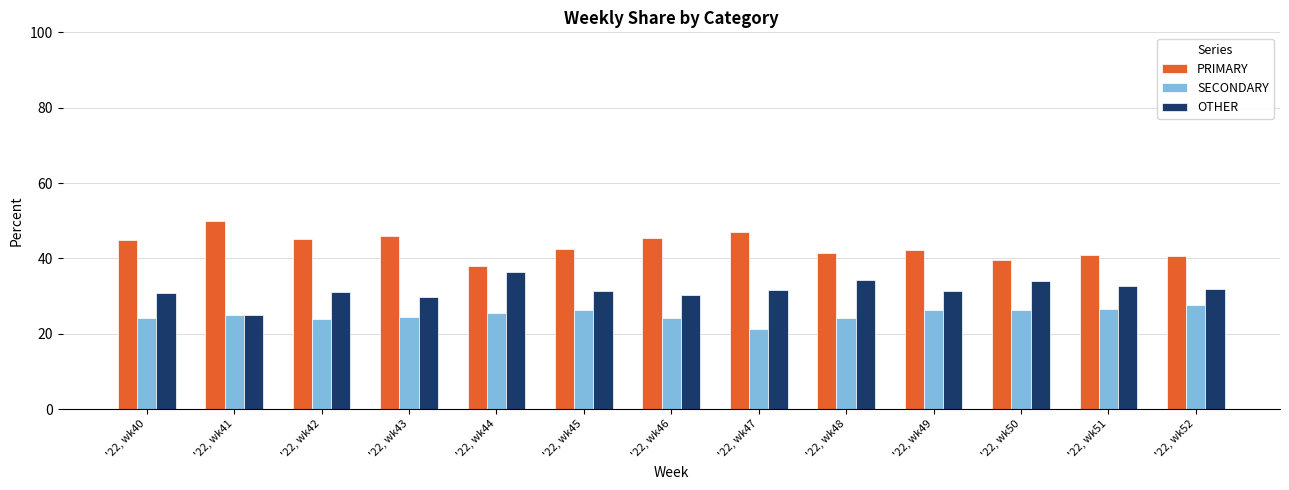

Between '22, wk46 and '22, wk51, which series saw the biggest shift?

PRIMARY